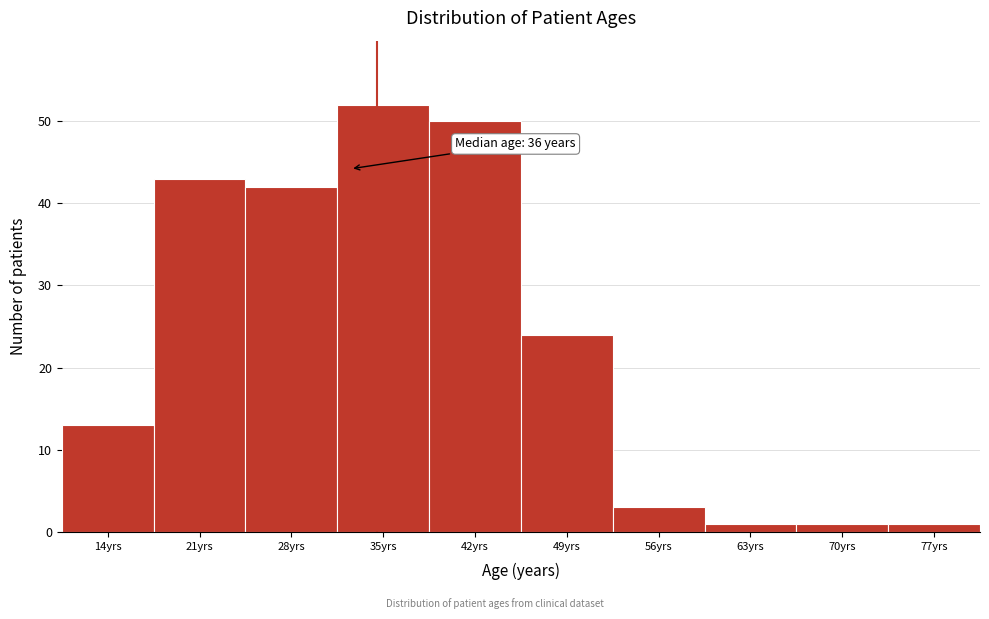

Reading left to right, transcribe all the data shown in this chart.

13	43	42	52	50	24	3	1	1	1